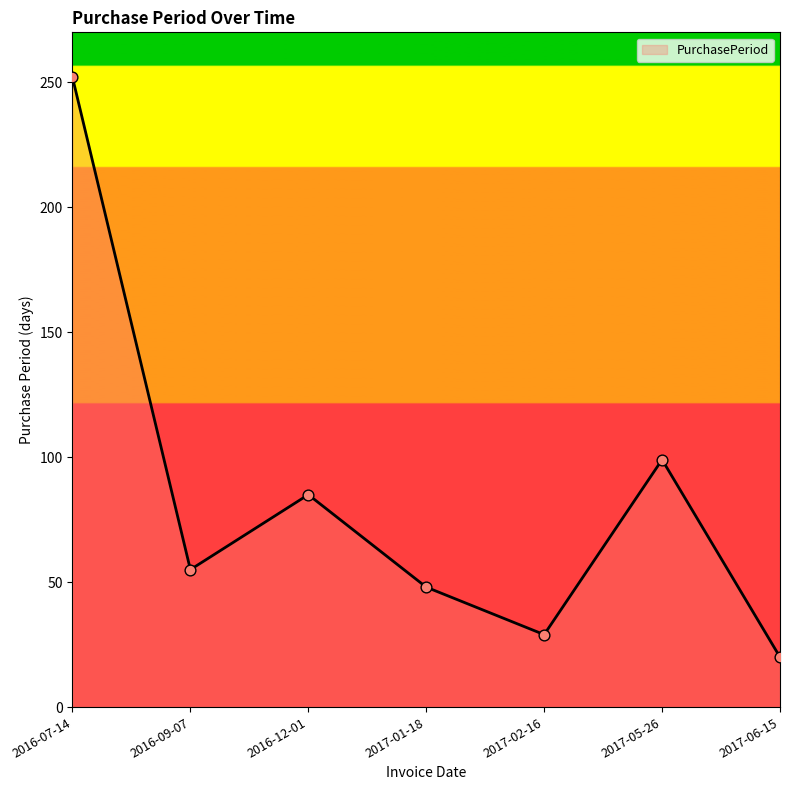

Between 2017-06-15 and 2016-12-01, which is larger?

2016-12-01